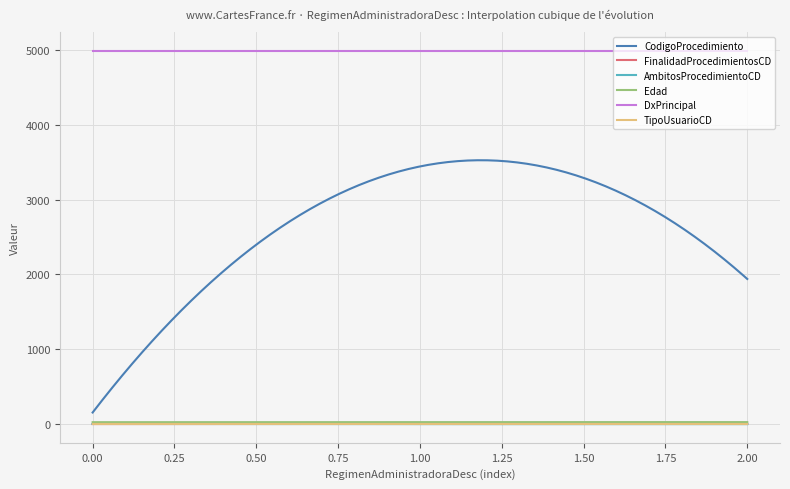

What is the maximum value shown in the chart?

4985.0